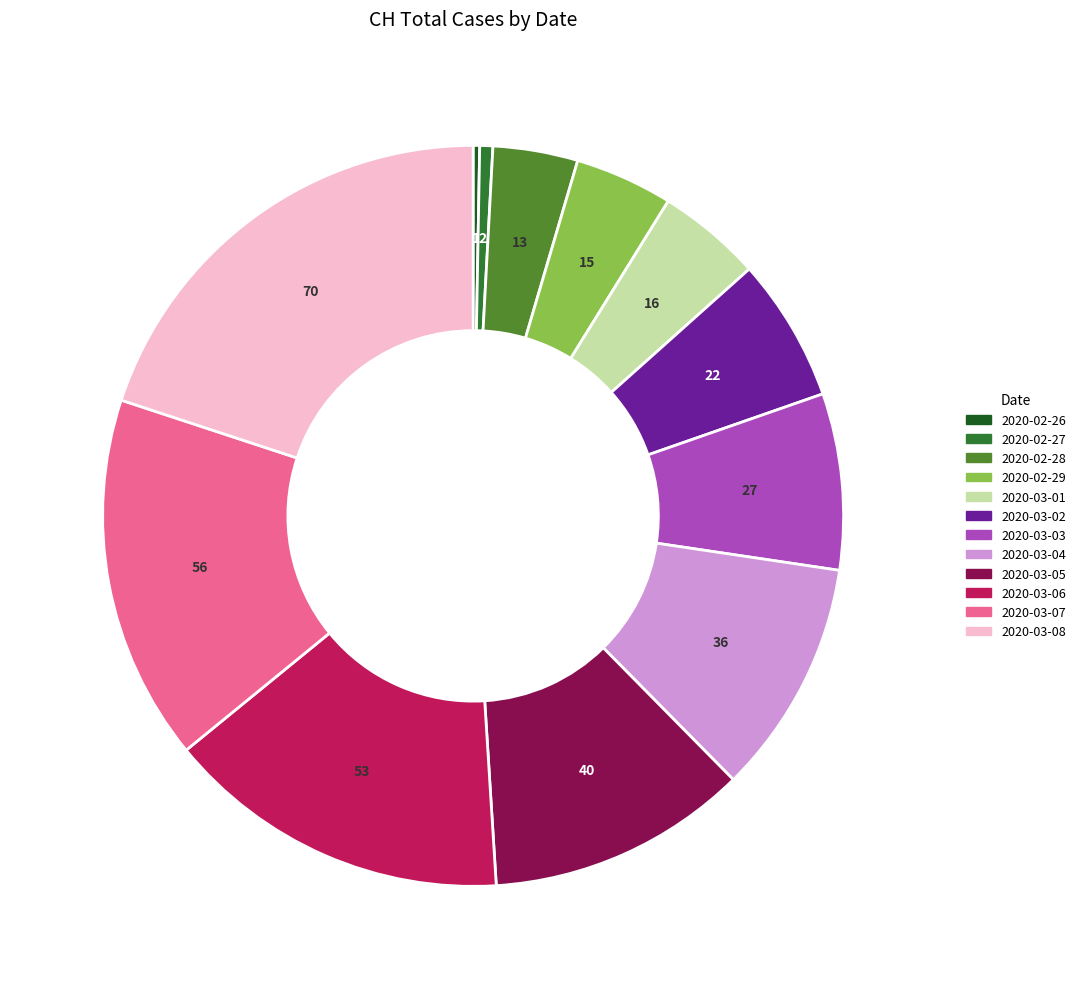

Does any single category account for the majority?

No